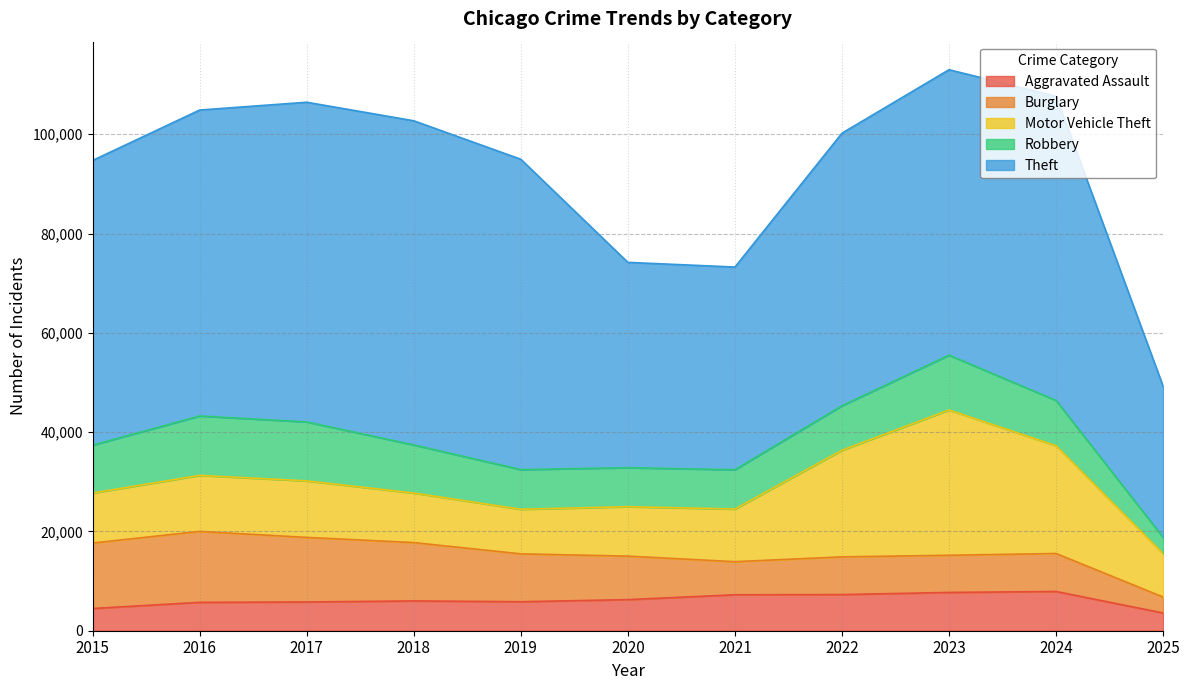

Which series has the widest spread of values?

Theft